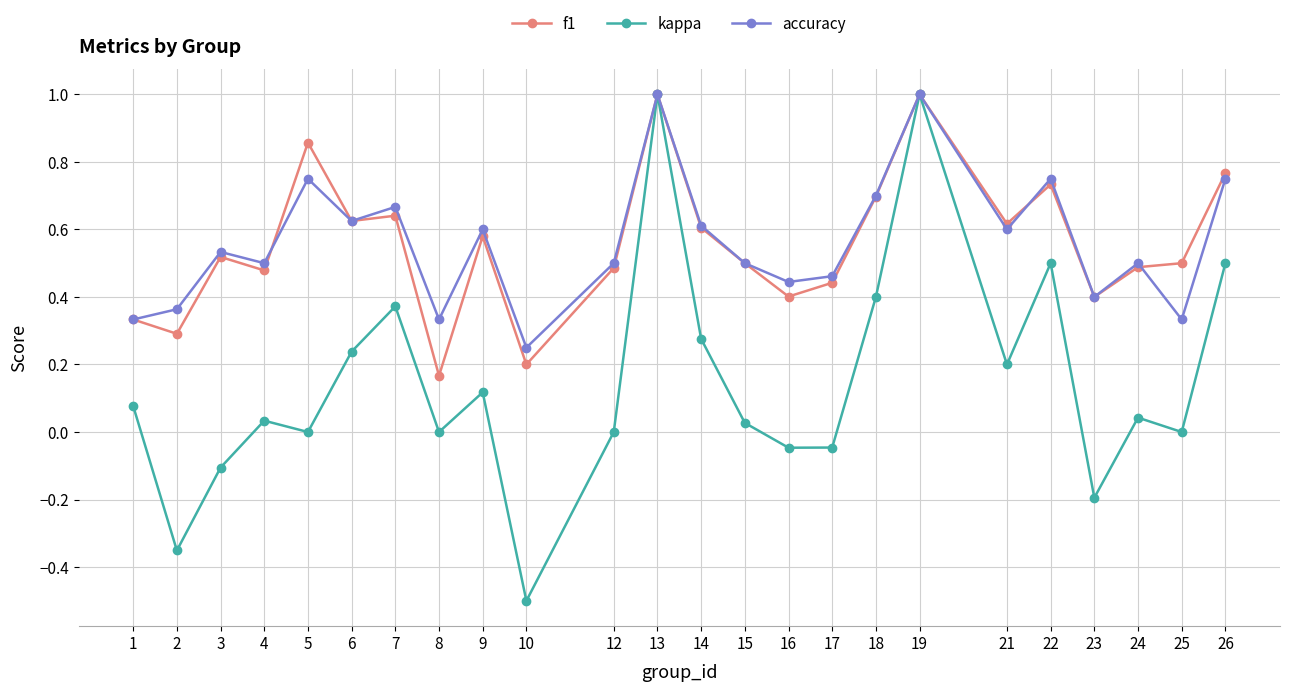

At which label is accuracy closest to 0?

10